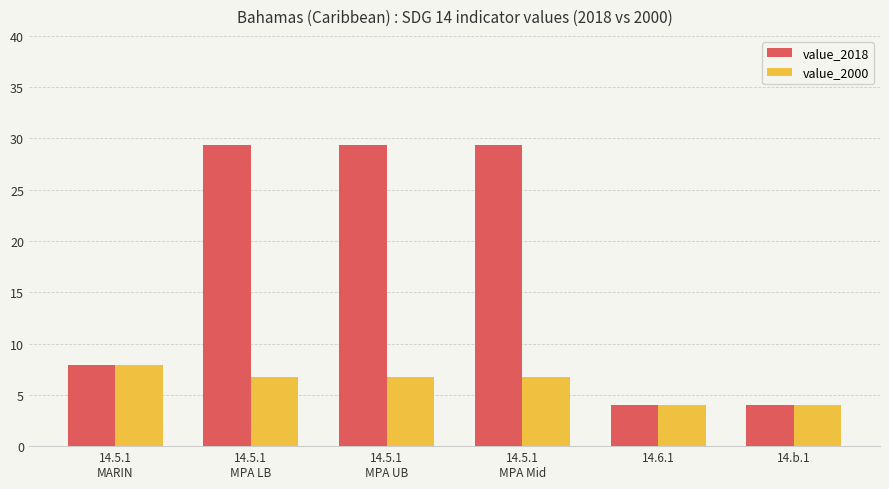

Are the bars horizontal?

No